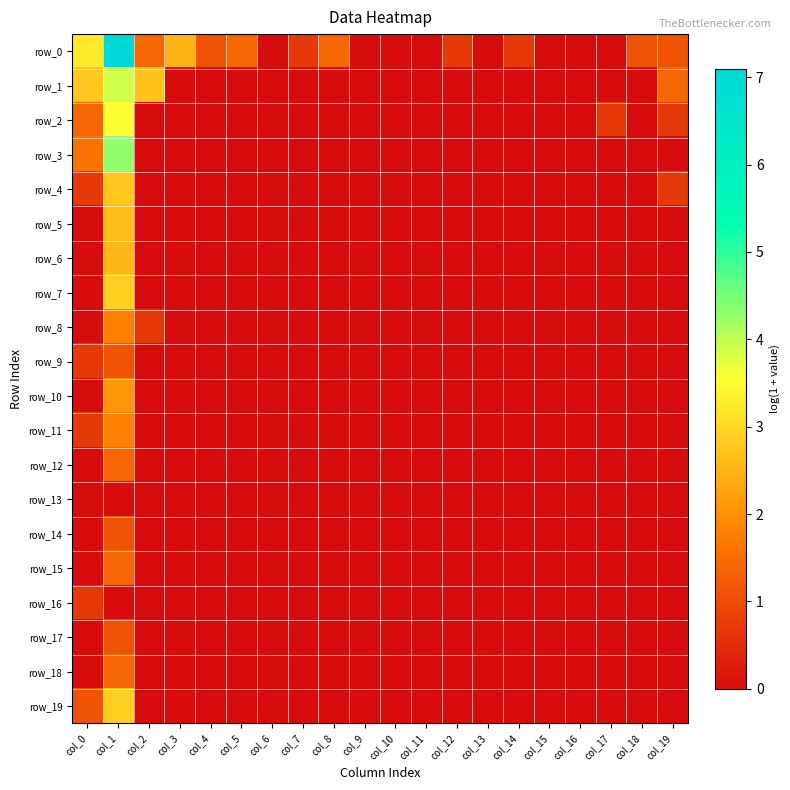

What is the sum of the row_18 values at col_1 and col_6?

1.4